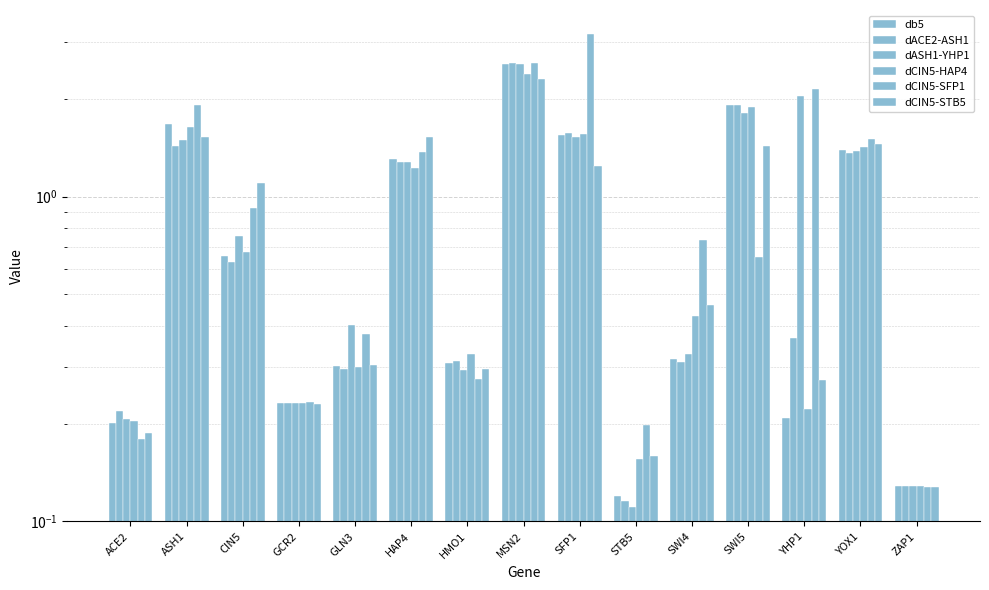

Reading left to right, transcribe all the data shown in this chart.

db5: ACE2=0.2	ASH1=1.7	CIN5=0.7	GCR2=0.2	GLN3=0.3	HAP4=1.3	HMO1=0.3	MSN2=2.6	SFP1=1.6	STB5=0.1	SWI4=0.3	SWI5=1.9	YHP1=0.2	YOX1=1.4	ZAP1=0.1
dACE2-ASH1: ACE2=0.2	ASH1=1.4	CIN5=0.6	GCR2=0.2	GLN3=0.3	HAP4=1.3	HMO1=0.3	MSN2=2.6	SFP1=1.6	STB5=0.1	SWI4=0.3	SWI5=1.9	YHP1=0.4	YOX1=1.4	ZAP1=0.1
dASH1-YHP1: ACE2=0.2	ASH1=1.5	CIN5=0.8	GCR2=0.2	GLN3=0.4	HAP4=1.3	HMO1=0.3	MSN2=2.6	SFP1=1.5	STB5=0.1	SWI4=0.3	SWI5=1.8	YHP1=2.0	YOX1=1.4	ZAP1=0.1
dCIN5-HAP4: ACE2=0.2	ASH1=1.6	CIN5=0.7	GCR2=0.2	GLN3=0.3	HAP4=1.2	HMO1=0.3	MSN2=2.4	SFP1=1.6	STB5=0.2	SWI4=0.4	SWI5=1.9	YHP1=0.2	YOX1=1.4	ZAP1=0.1
dCIN5-SFP1: ACE2=0.2	ASH1=1.9	CIN5=0.9	GCR2=0.2	GLN3=0.4	HAP4=1.4	HMO1=0.3	MSN2=2.6	SFP1=3.2	STB5=0.2	SWI4=0.7	SWI5=0.7	YHP1=2.1	YOX1=1.5	ZAP1=0.1
dCIN5-STB5: ACE2=0.2	ASH1=1.5	CIN5=1.1	GCR2=0.2	GLN3=0.3	HAP4=1.5	HMO1=0.3	MSN2=2.3	SFP1=1.2	STB5=0.2	SWI4=0.5	SWI5=1.4	YHP1=0.3	YOX1=1.5	ZAP1=0.1